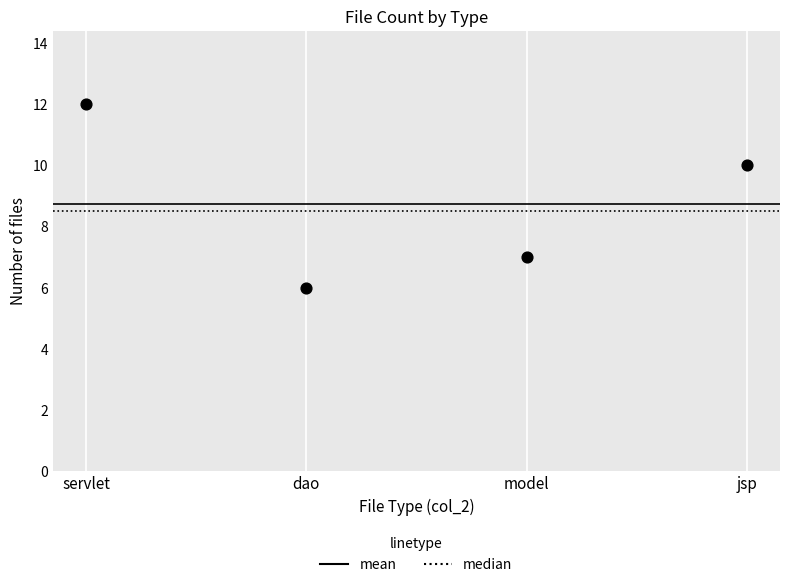

What is the average Y value?

9